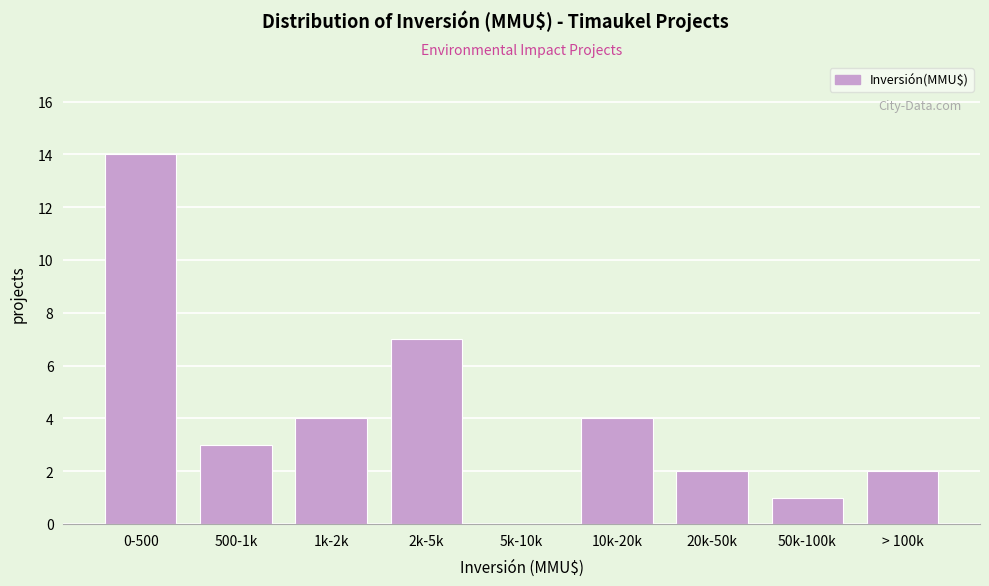

Reading left to right, transcribe all the data shown in this chart.

0-500=14	500-1k=3	1k-2k=4	2k-5k=7	5k-10k=0	10k-20k=4	20k-50k=2	50k-100k=1	> 100k=2